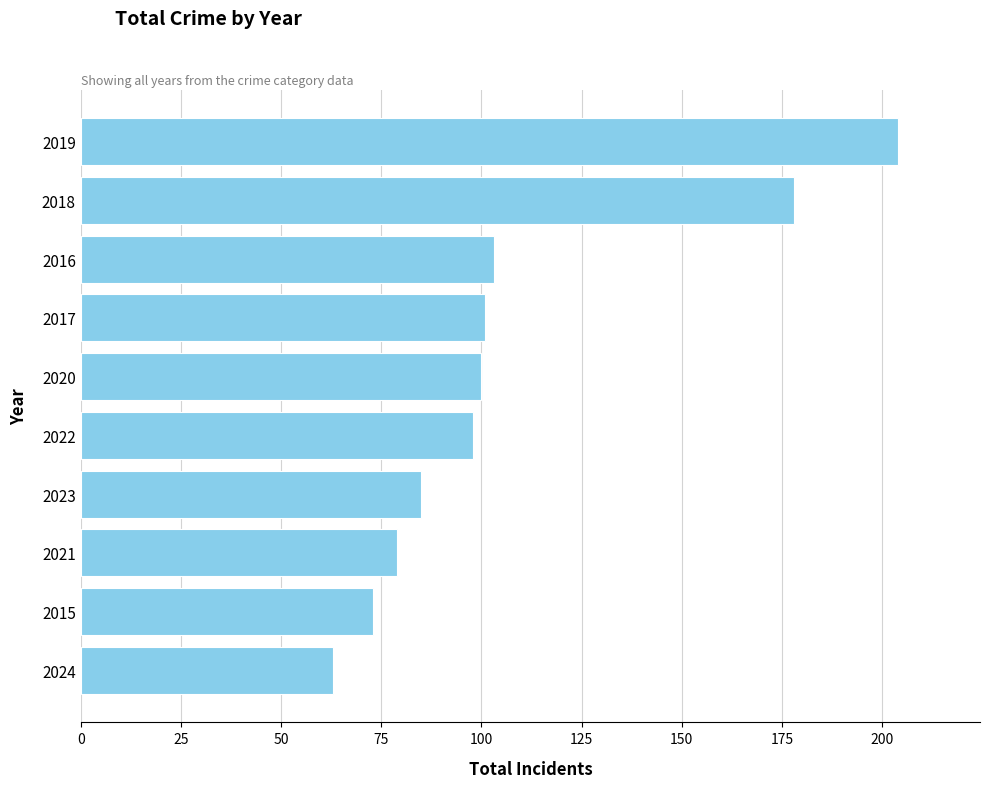

How many values are below 100?

5